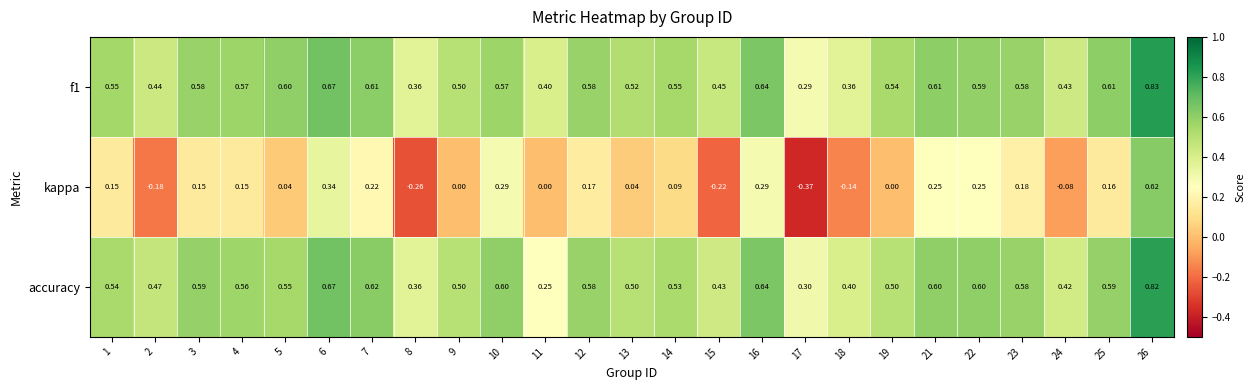

Which series changed the most between 22 and 25?

kappa